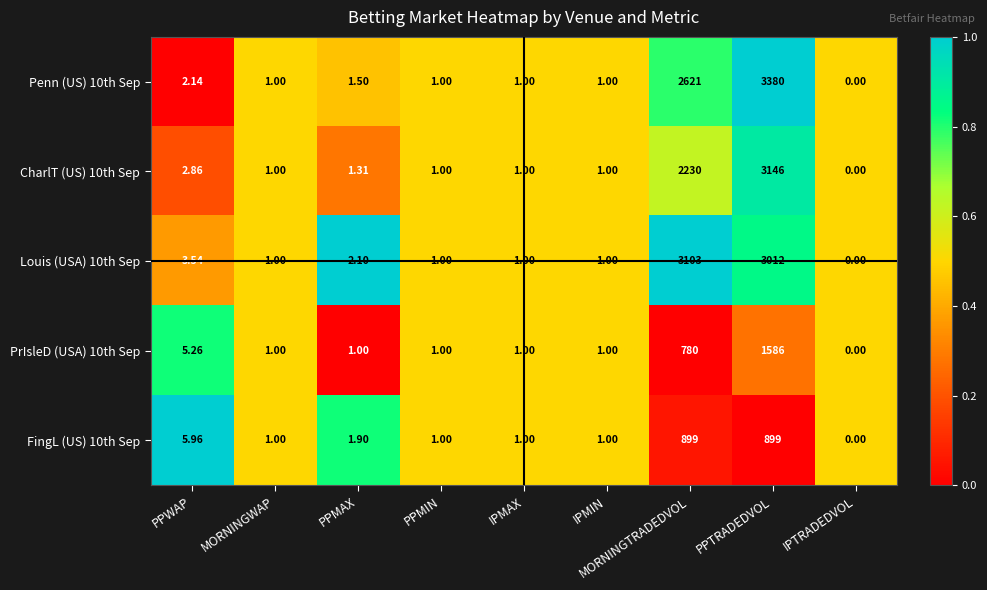

Which category has the lowest value across all series?

IPTRADEDVOL